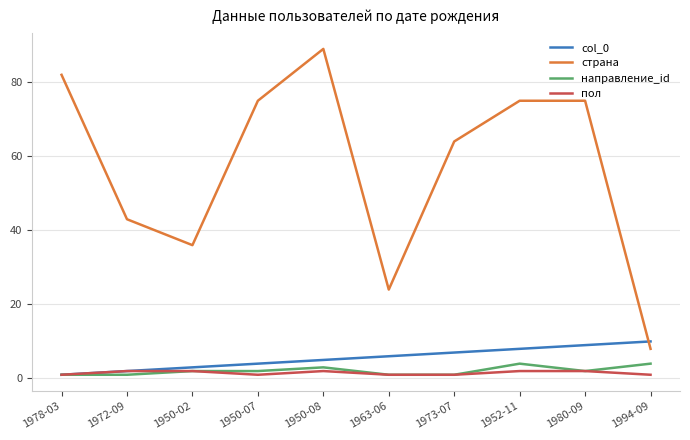

Which series has the largest total across all categories?

страна